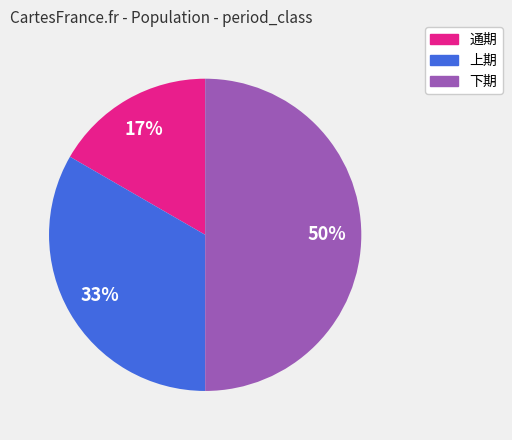

Count the number of slices in the pie.

3